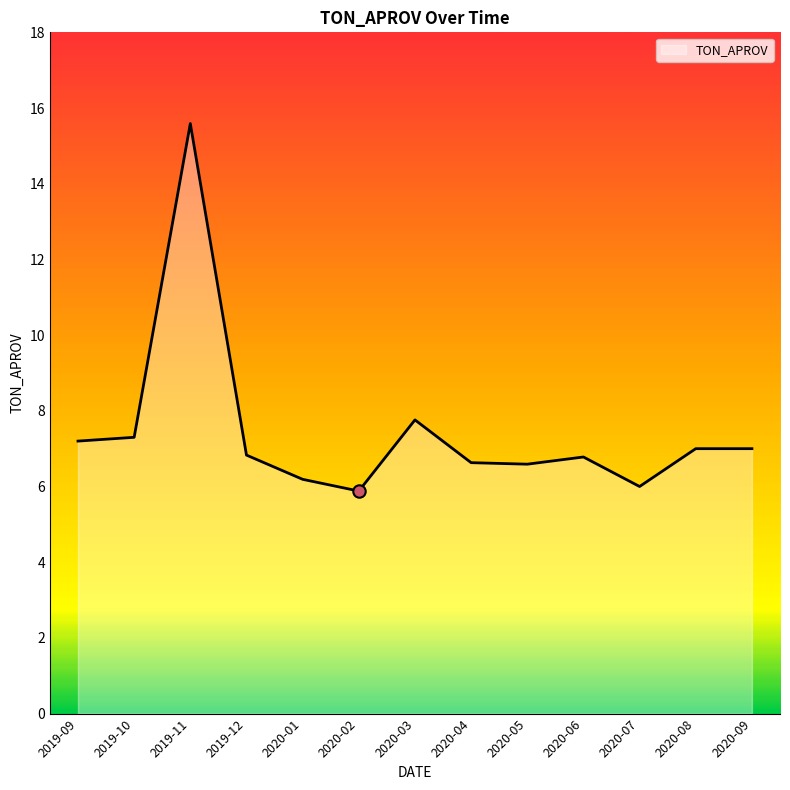

Between 2020-06 and 2019-10, which is larger?

2019-10